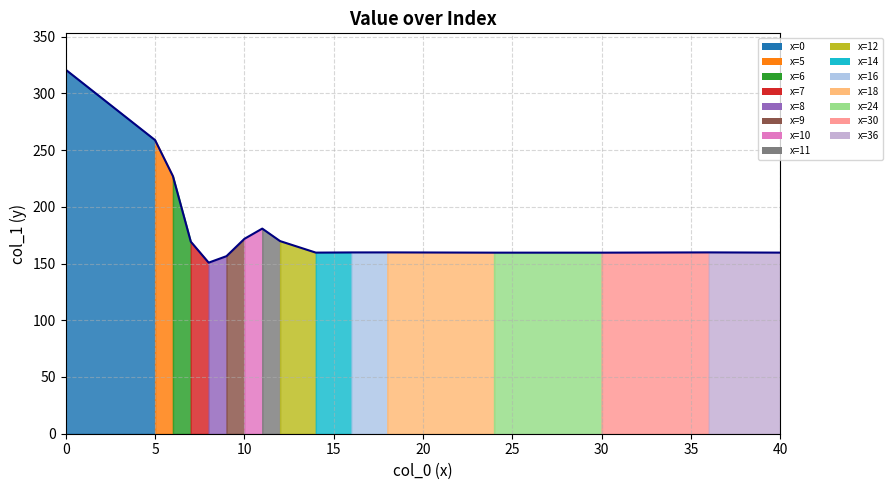

Rank the categories by value from lowest to highest.

8, 9, 24, 30, 14, 40, 16, 18, 36, 7, 12, 10, 11, 6, 5, 0